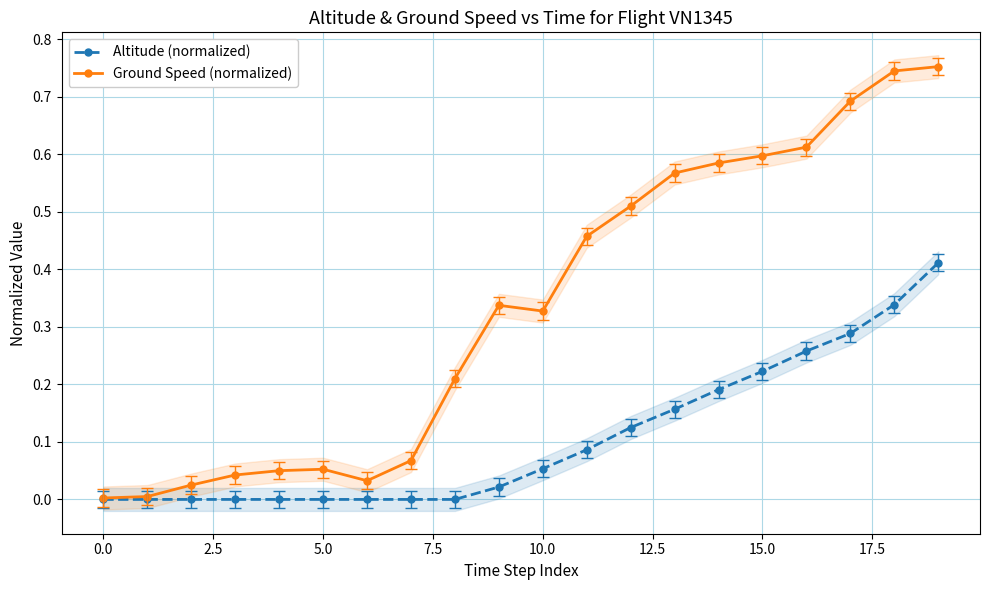

Is this an area chart (filled region under the line)?

No